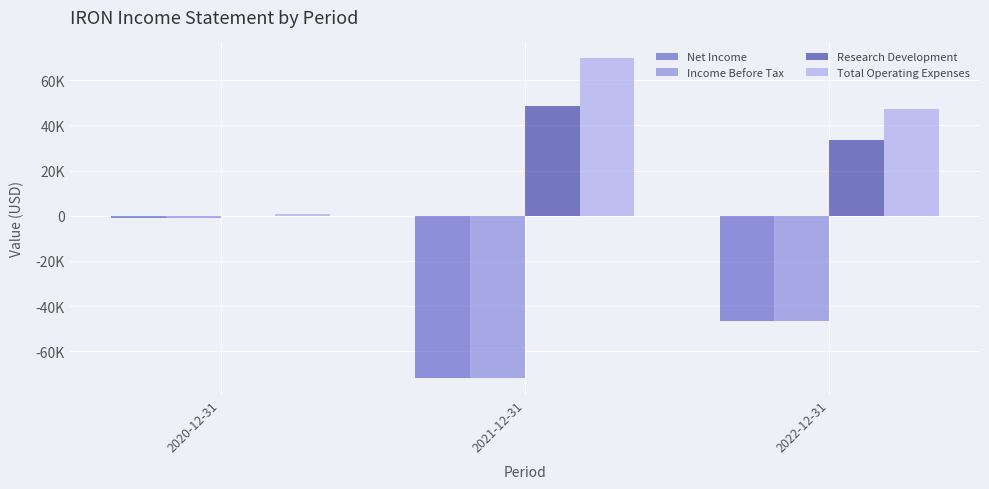

What are all the series names shown in the legend?

Net Income, Income Before Tax, Research Development, Total Operating Expenses